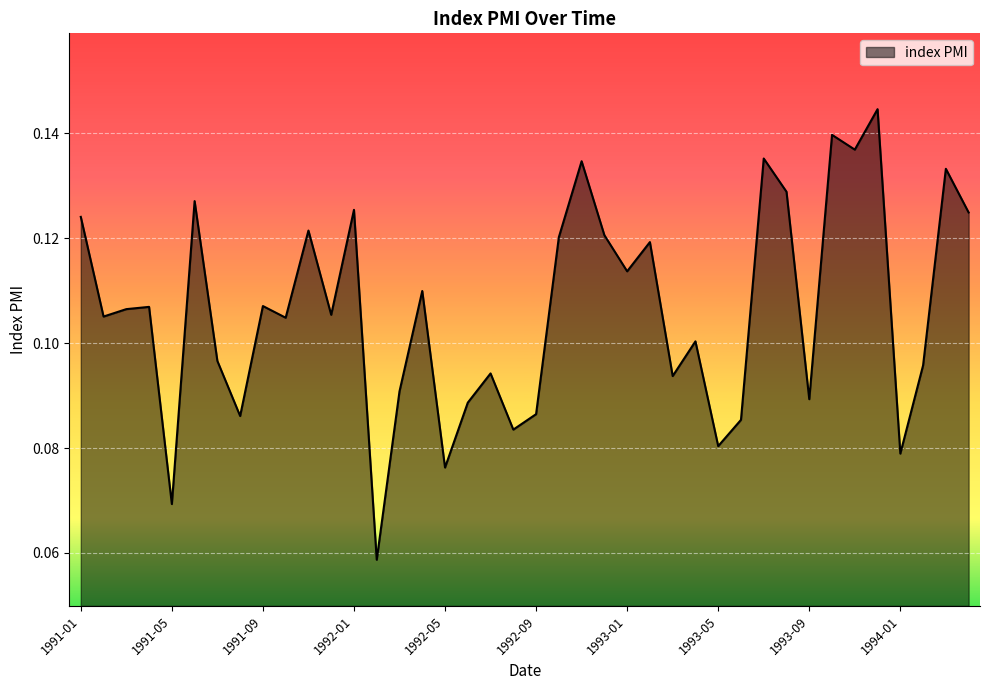

How many lines are shown in the chart?

1